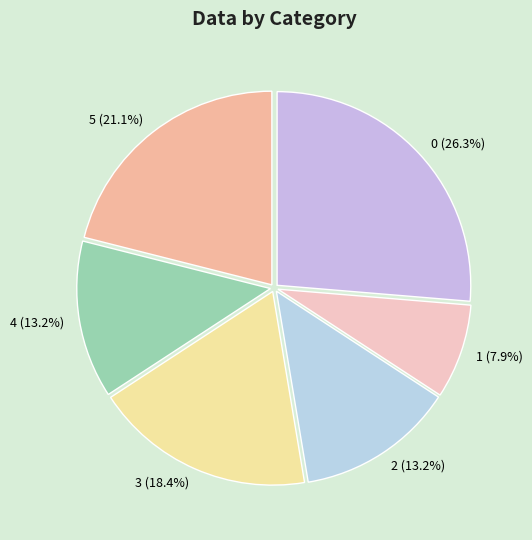

To the nearest percent, what percentage of the pie is 4?

13%